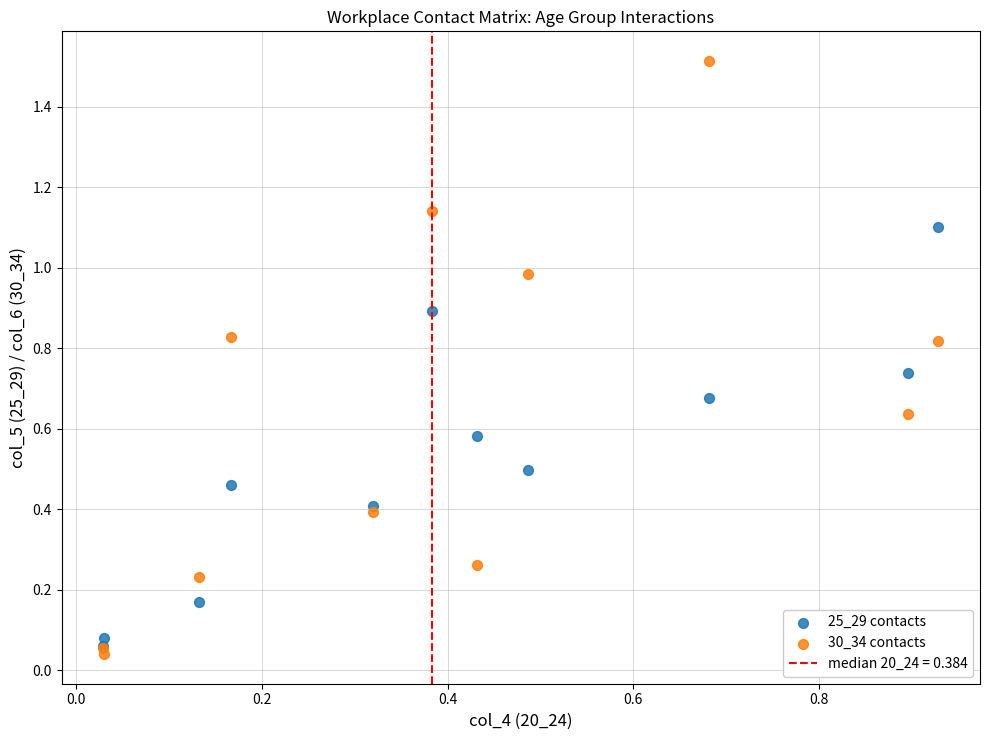

Which series has the widest spread of Y values?

30_34 contacts